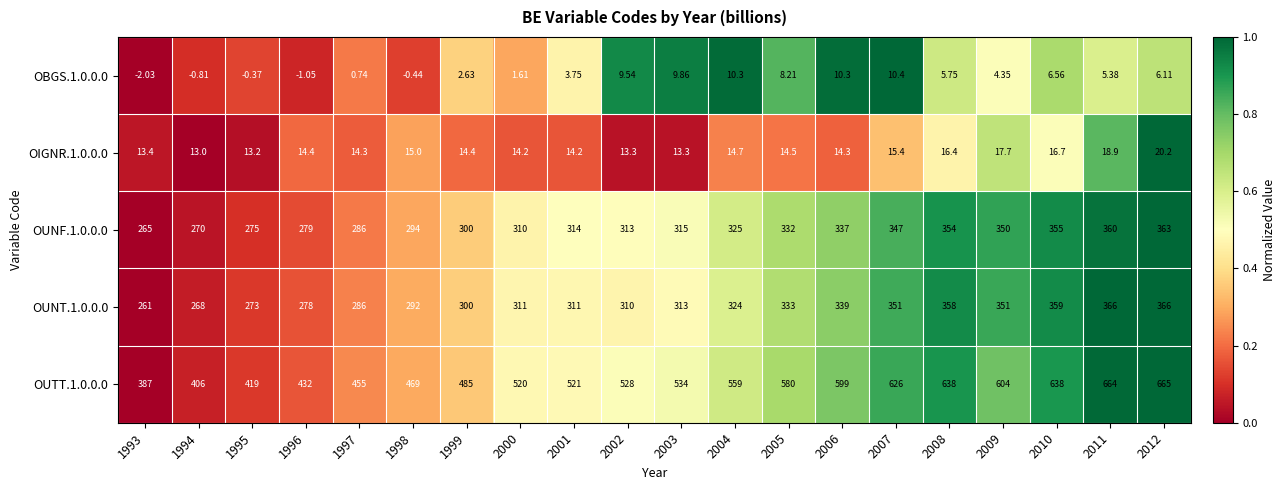

At which category is the sum across all series the highest?

2012